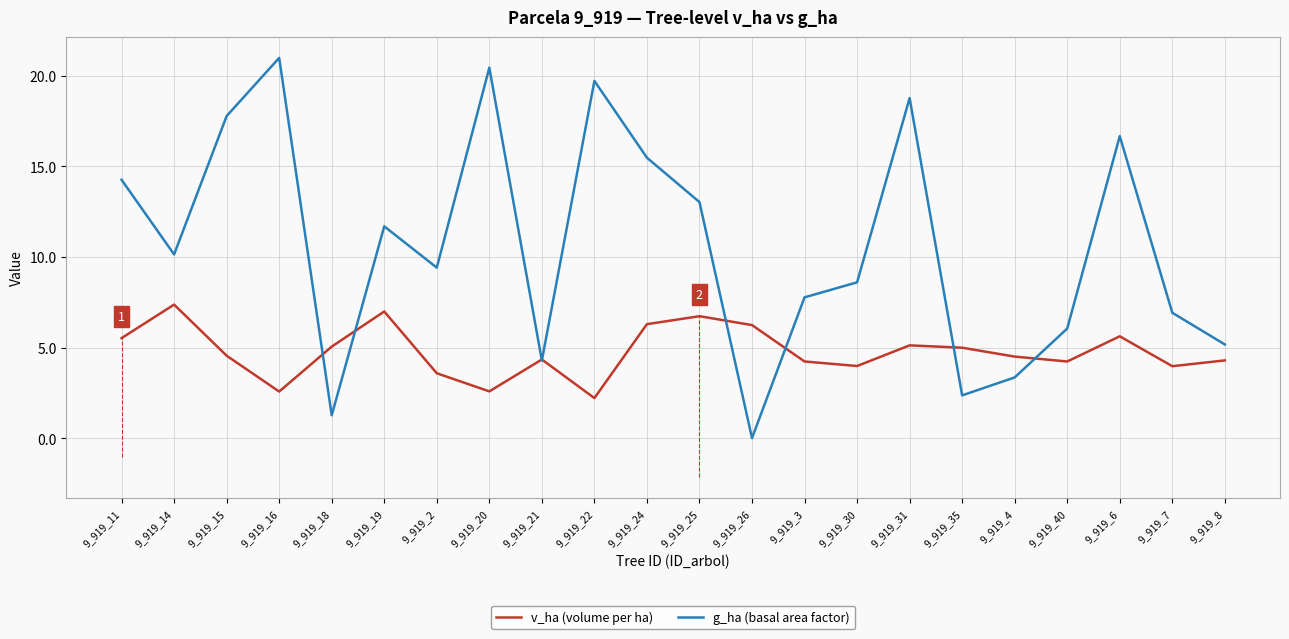

How many positive values does the g_ha (basal area factor) series have?

21